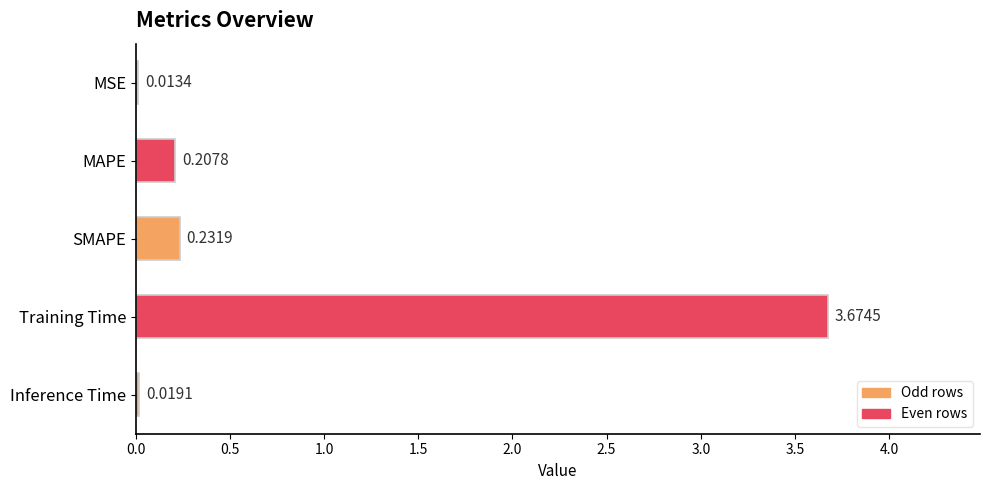

Which has a higher value, SMAPE or MAPE?

SMAPE